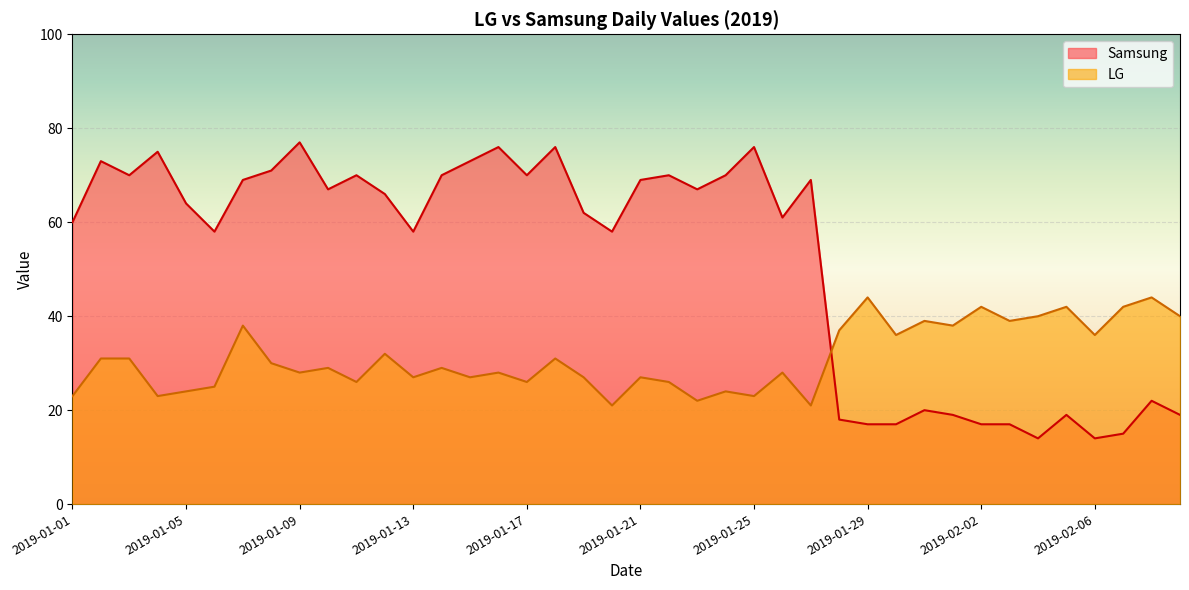

At which category does the chart reach its minimum across all series?

34